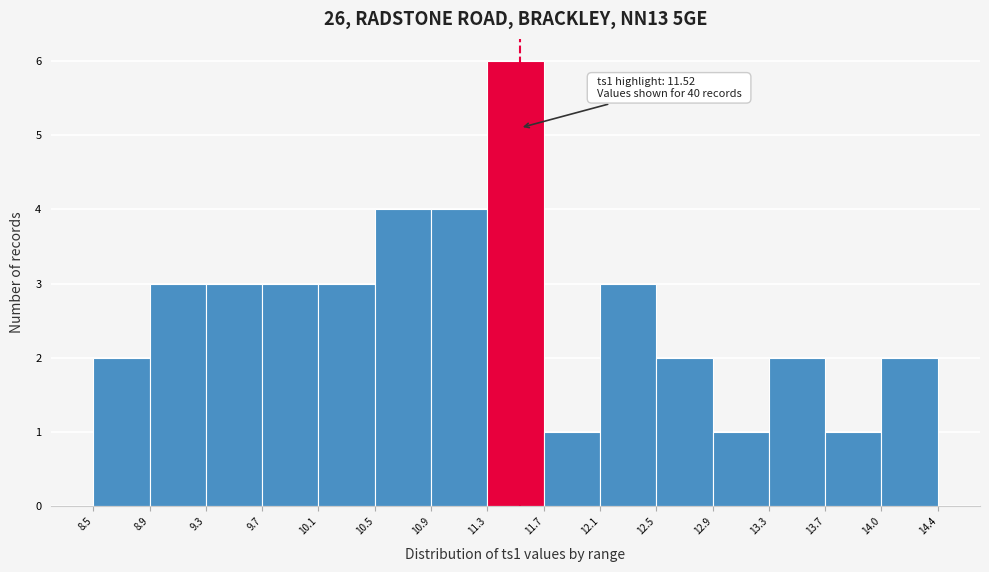

Which range on the x-axis has the tallest bar?

11.3 to 11.7